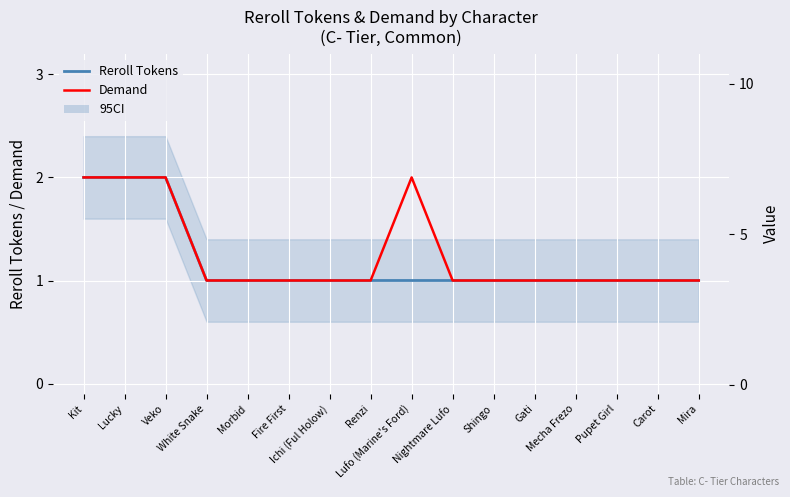

Is it true that Reroll Tokens equals 0 at Nightmare Lufo?

False